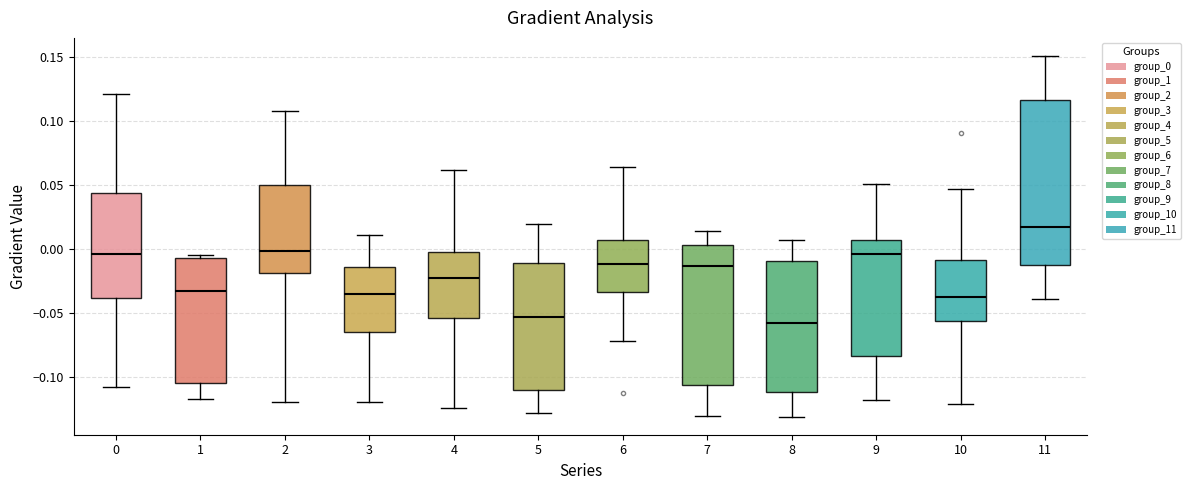

Reading left to right, transcribe this box plot: for each box, give where its median line is, the range the box spans, and where its two whiskers end, as read against the y-axis. The values are not printed on the chart, so give them approximately, as read against the axis.

0: median -0.005, box -0.040 to 0.045, whiskers -0.110 to 0.120
1: median -0.035, box -0.105 to -0.005, whiskers -0.115 to -0.005 (just above the box's upper edge)
2: median 0.000, box -0.020 to 0.050, whiskers -0.120 to 0.110
3: median -0.035, box -0.065 to -0.015, whiskers -0.120 to 0.010
4: median -0.025, box -0.055 to 0.000, whiskers -0.125 to 0.060
5: median -0.055, box -0.110 to -0.010, whiskers -0.130 to 0.020
6: median -0.010, box -0.035 to 0.005, whiskers -0.070 to 0.065
7: median -0.015, box -0.105 to 0.005, whiskers -0.130 to 0.015
8: median -0.060, box -0.110 to -0.010, whiskers -0.130 to 0.005
9: median -0.005, box -0.085 to 0.005, whiskers -0.120 to 0.050
10: median -0.035, box -0.055 to -0.010, whiskers -0.120 to 0.045
11: median 0.020, box -0.015 to 0.115, whiskers -0.040 to 0.150